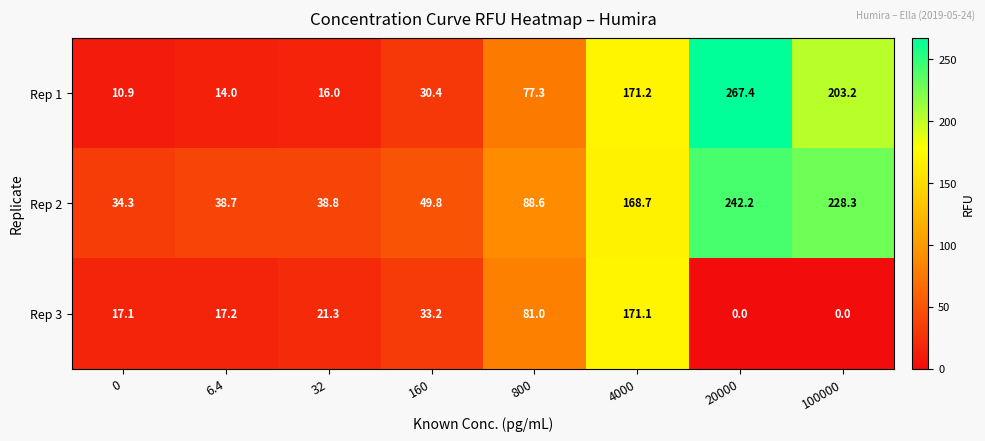

What is the sum of the Rep 3 values at 32 and 800?

102.3